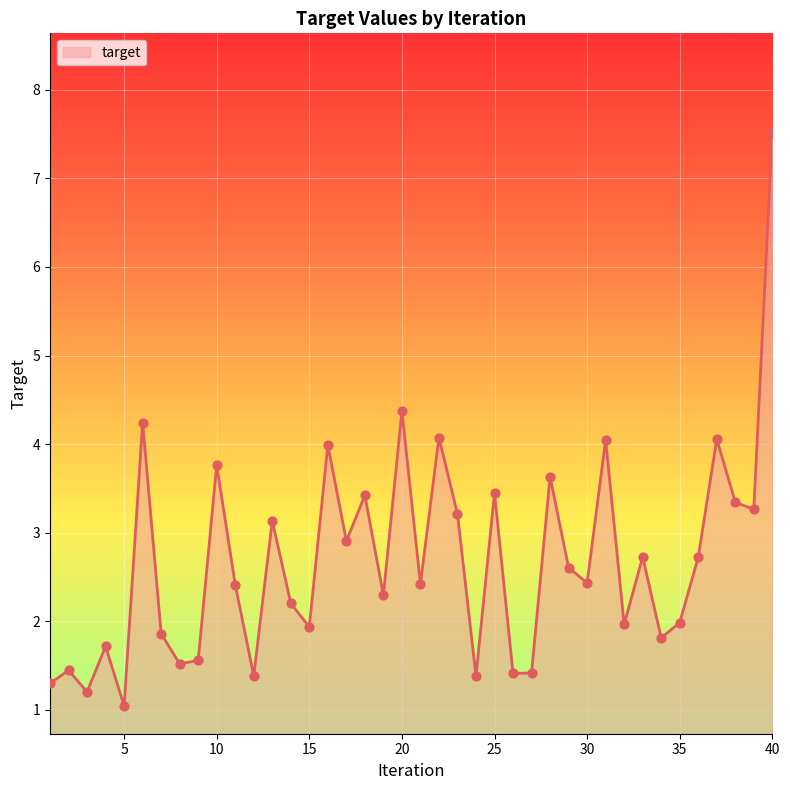

What is the greatest value displayed?

7.5